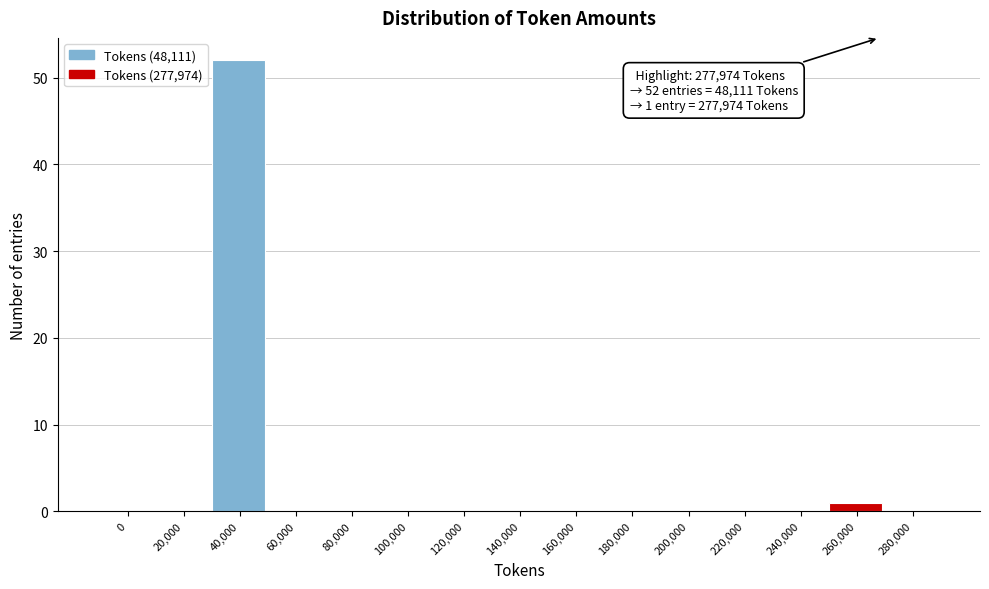

Reading right to left, list all the values displayed in this chart.

280,000=0	260,000=1	240,000=0	220,000=0	200,000=0	180,000=0	160,000=0	140,000=0	120,000=0	100,000=0	80,000=0	60,000=0	40,000=52	20,000=0	0=0